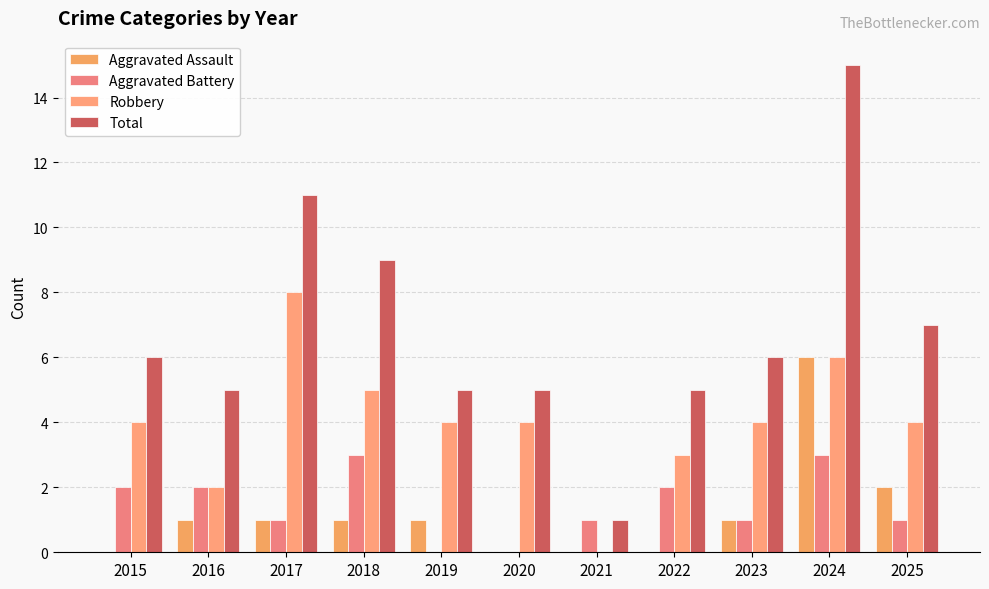

What is the difference between the highest and lowest values at 2020?

5